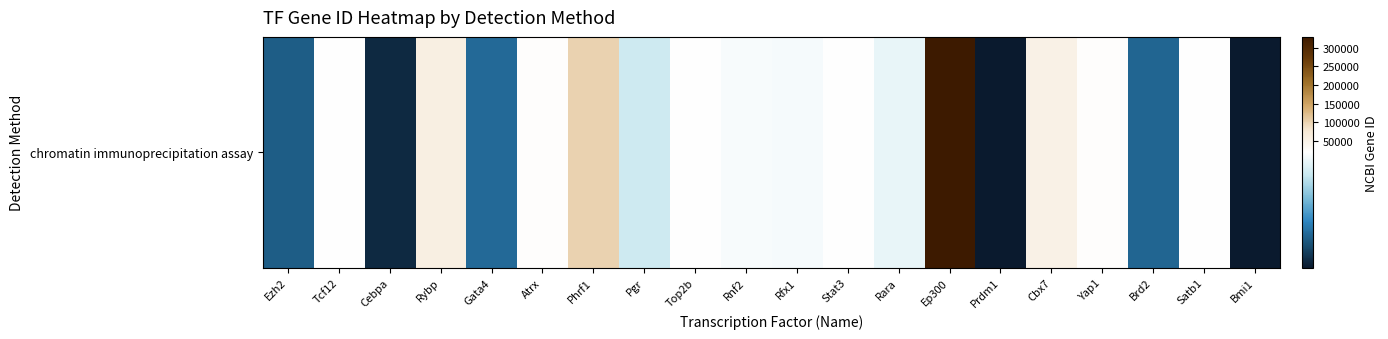

Approximately how many times larger is the value at Yap1 compared to Pgr?

1.2